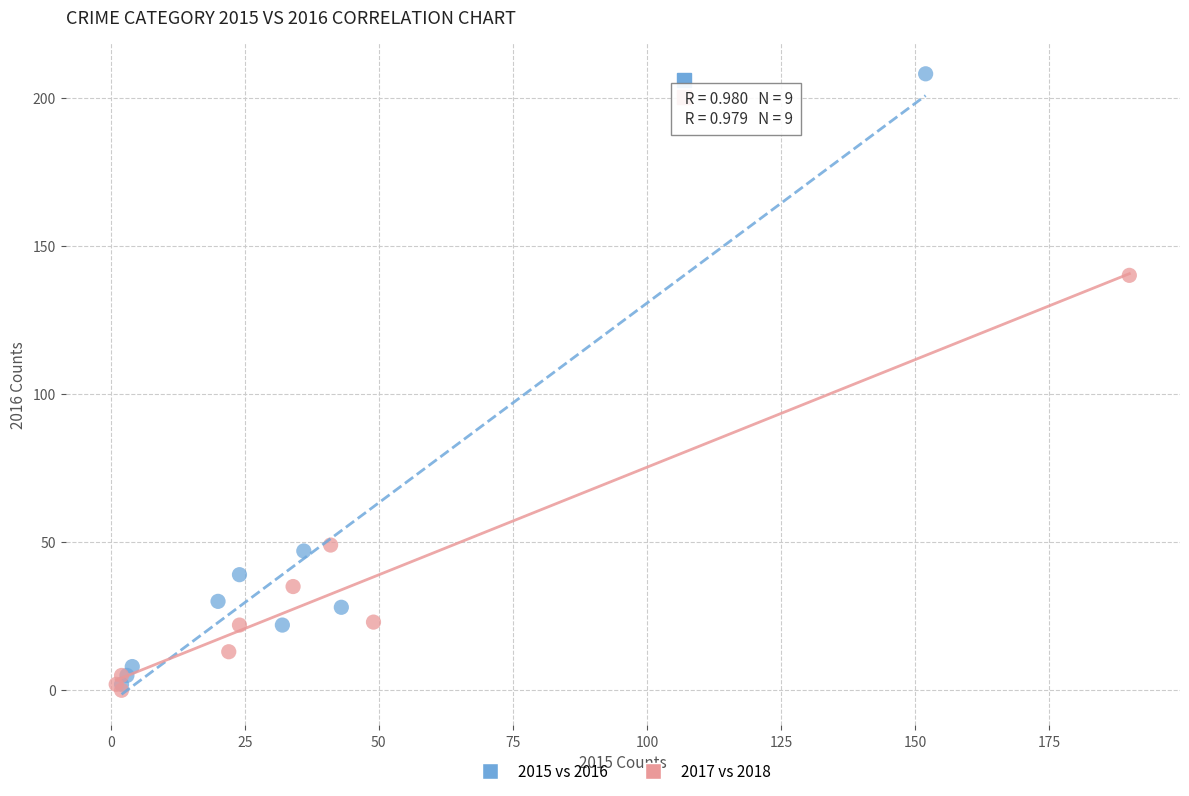

What are all the series names shown in the legend?

2015 vs 2016, 2017 vs 2018